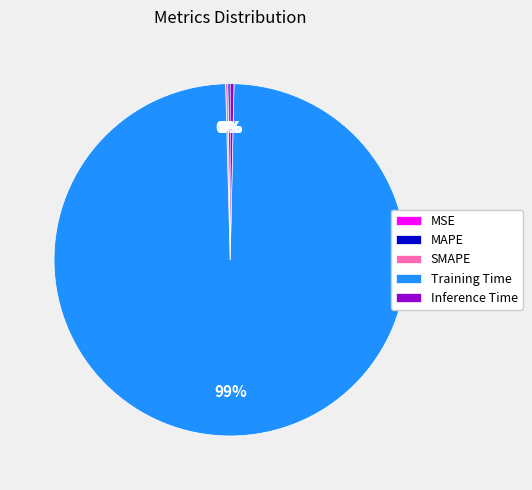

To the nearest percent, what is the combined percentage of Training Time and Inference Time?

100%